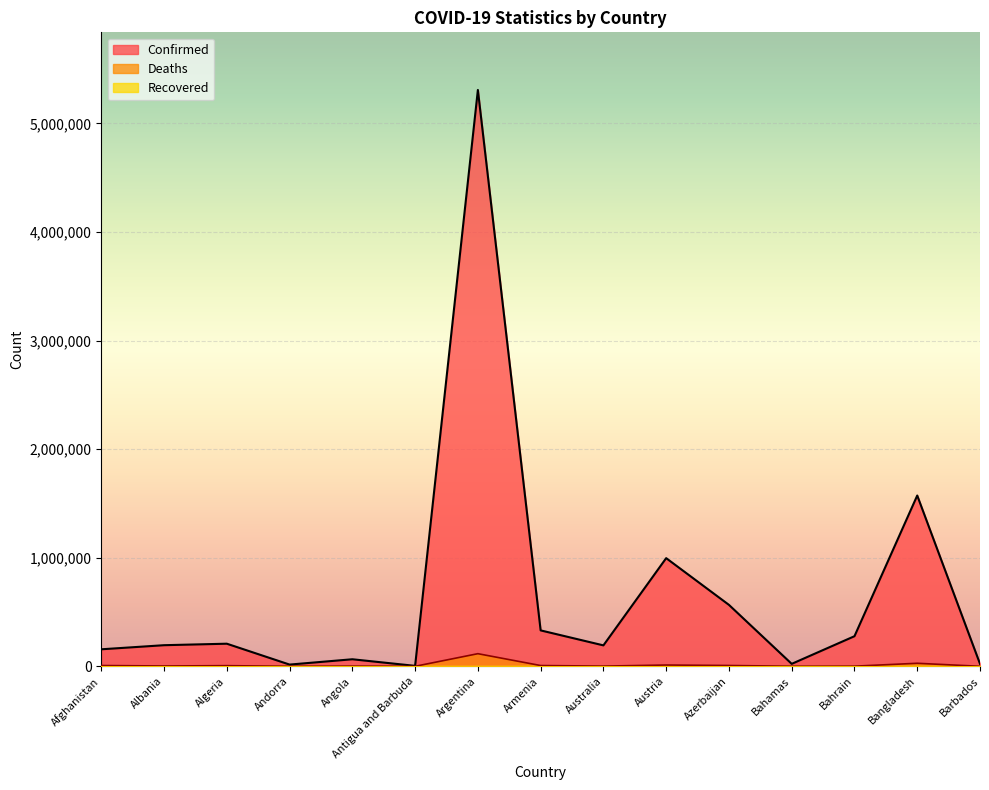

Which series has the largest range (max minus min)?

Confirmed